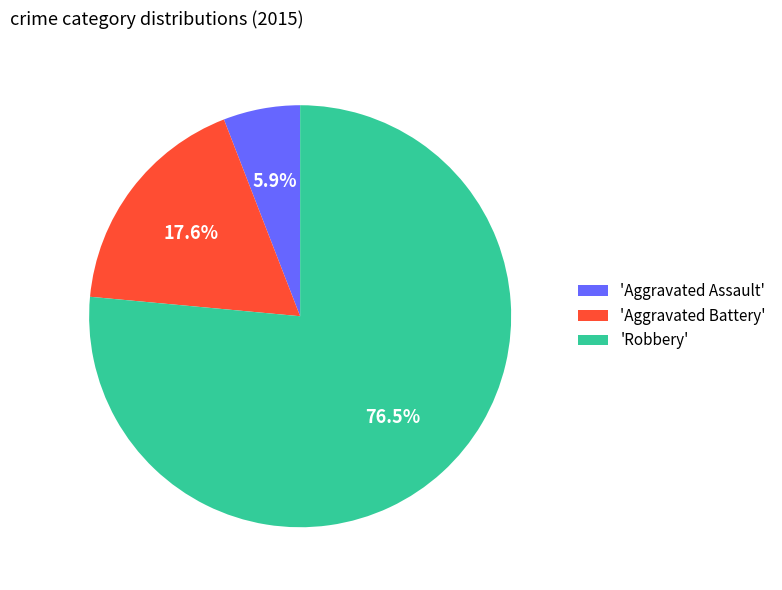

What percentage do 'Aggravated Battery' and 'Aggravated Assault' together represent?

23.5%